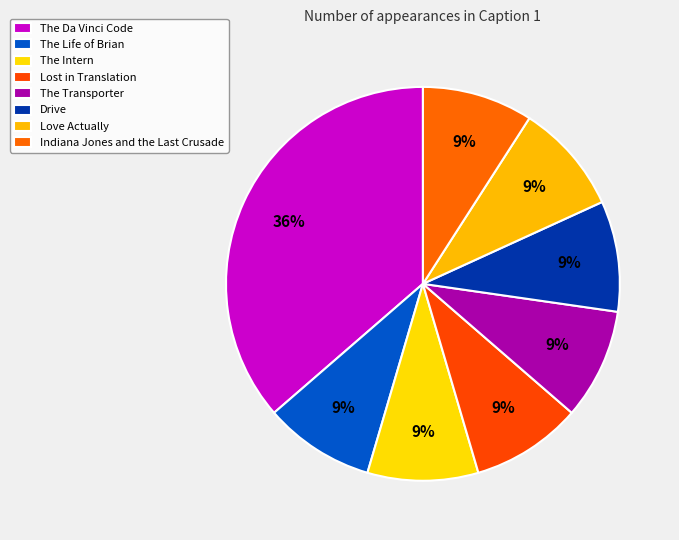

Does The Transporter account for over 50% of the chart?

No